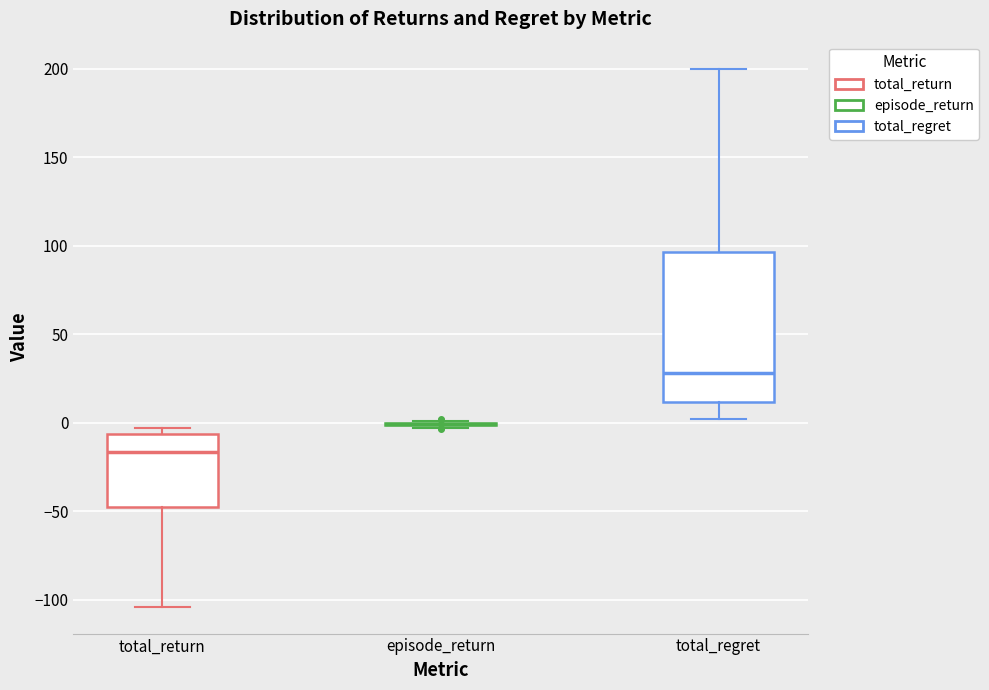

Reading left to right, transcribe this box plot: for each box, give where its median line is, the range the box spans, and where its two whiskers end, as read against the y-axis. The values are not printed on the chart, so give them approximately, as read against the axis.

total_return: median -15, box -50 to -5, whiskers -105 to -5 (just above the box's upper edge)
episode_return: box collapsed to a line at 0, whiskers -5 to 0
total_regret: median 30, box 10 to 95, whiskers 0 to 200